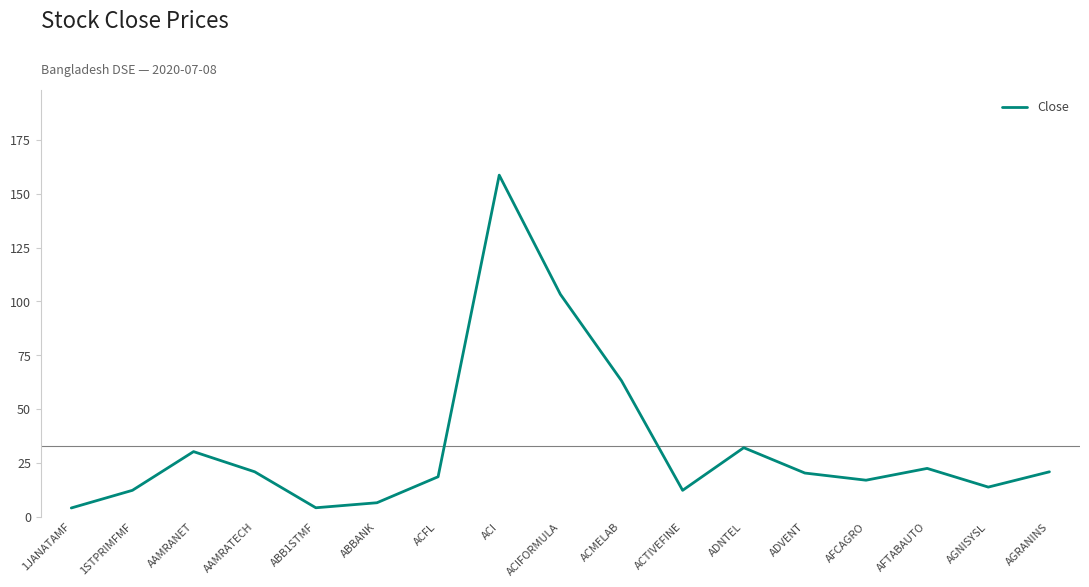

Which has a higher value, ACMELAB or ACTIVEFINE?

ACMELAB